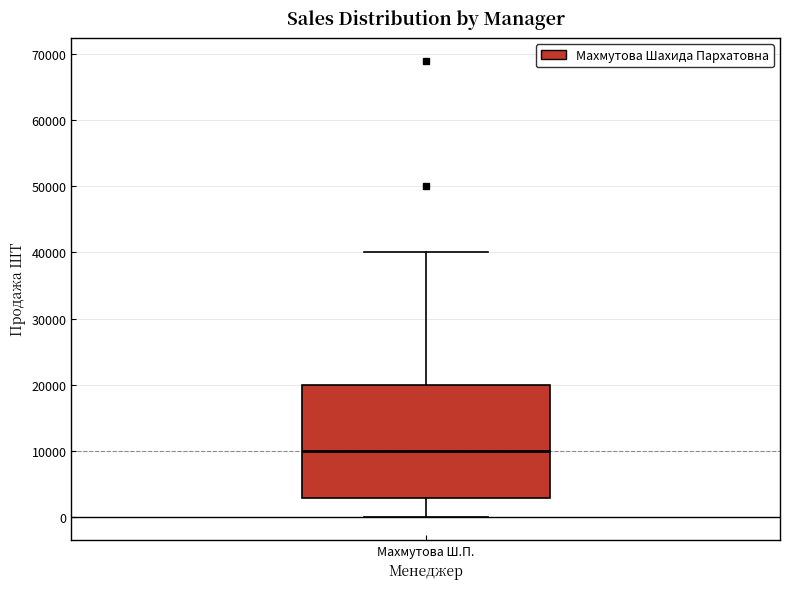

Transcribe this box plot: give where the median line is, the range the box spans, and where the two whiskers end, as read against the y-axis. The values are not printed on the chart, so give them approximately, as read against the axis.

median 10000, box 3000 to 20000, whiskers 0 to 40000